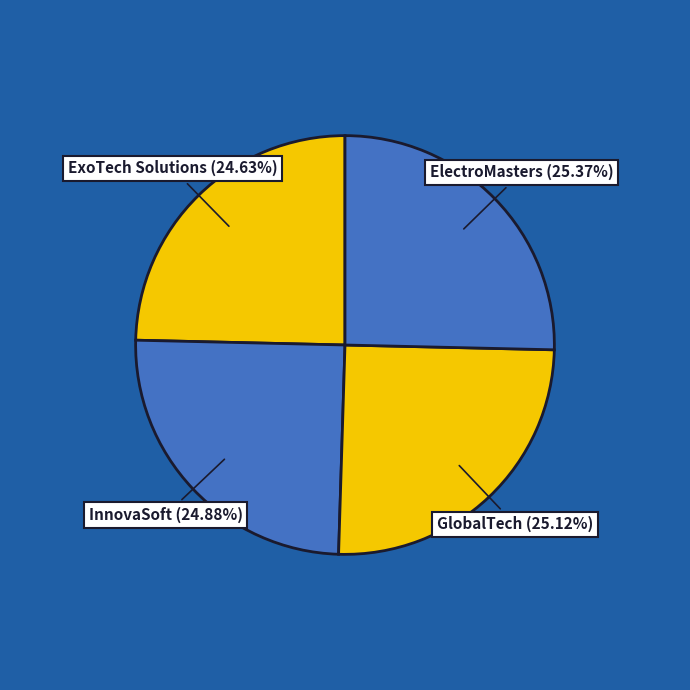

What is the ratio of the value at InnovaSoft to the value at GlobalTech?

1.0